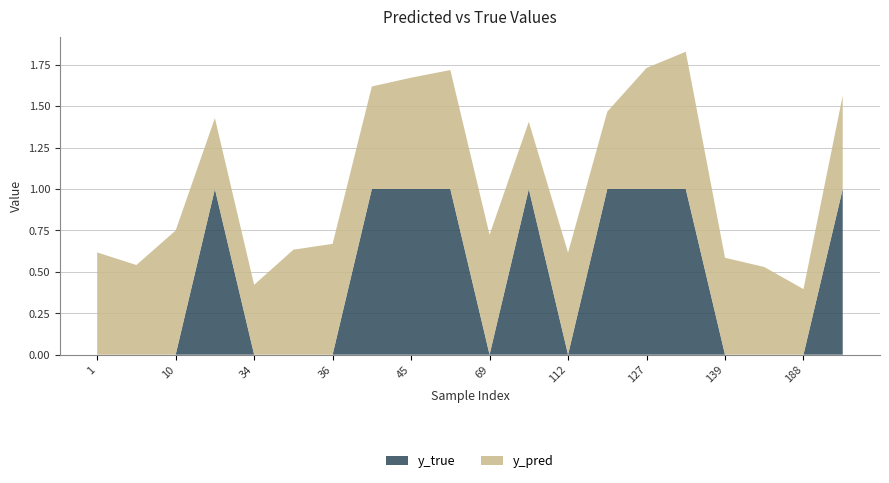

What is the maximum value for y_true?

1.0